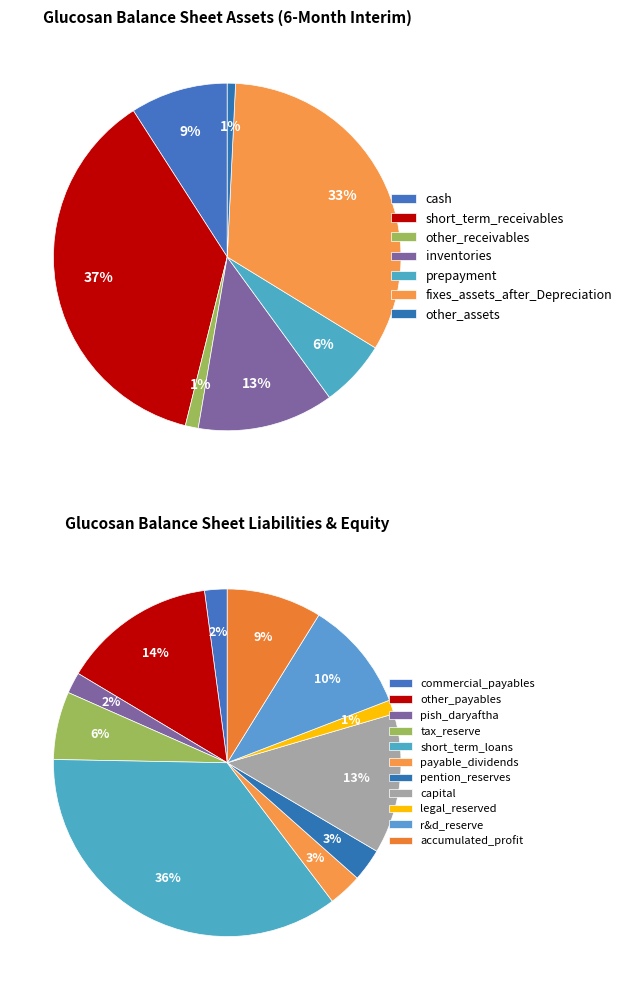

How many segments does this pie chart have?

7